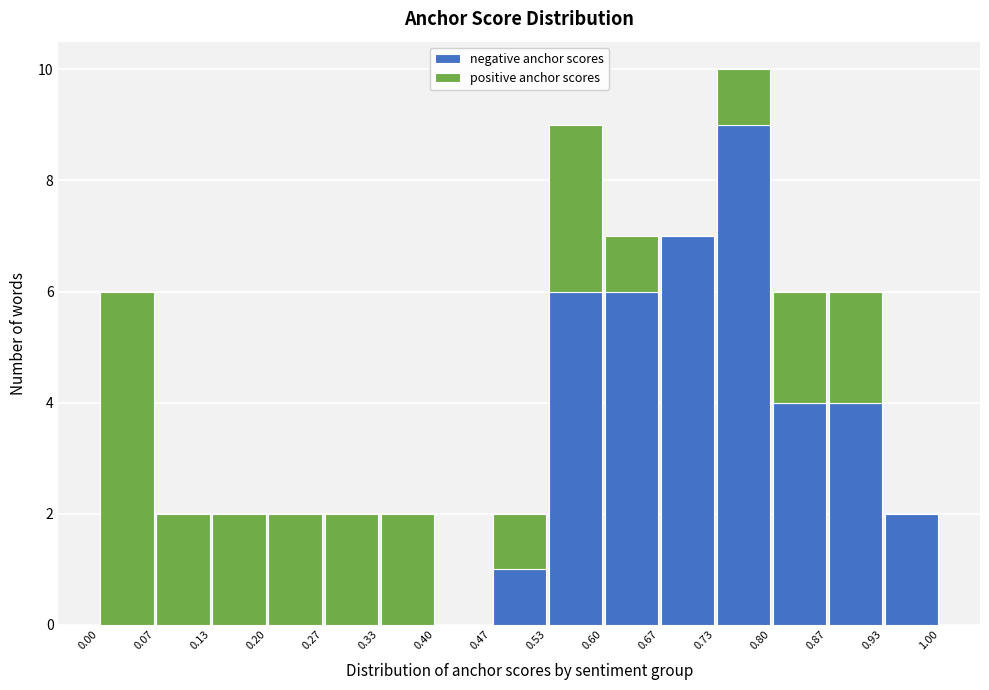

Reading left to right, list every stacked bar in this chart as the range it spans on the x-axis followed by its total height. The values are not printed on the chart, so give them approximately, as read against the axis.

0.00 to 0.07: 6
0.07 to 0.13: 2
0.13 to 0.20: 2
0.20 to 0.27: 2
0.27 to 0.33: 2
0.33 to 0.40: 2
0.40 to 0.47: 0
0.47 to 0.53: 2
0.53 to 0.60: 9
0.60 to 0.67: 7
0.67 to 0.73: 7
0.73 to 0.80: 10
0.80 to 0.87: 6
0.87 to 0.93: 6
0.93 to 1.00: 2